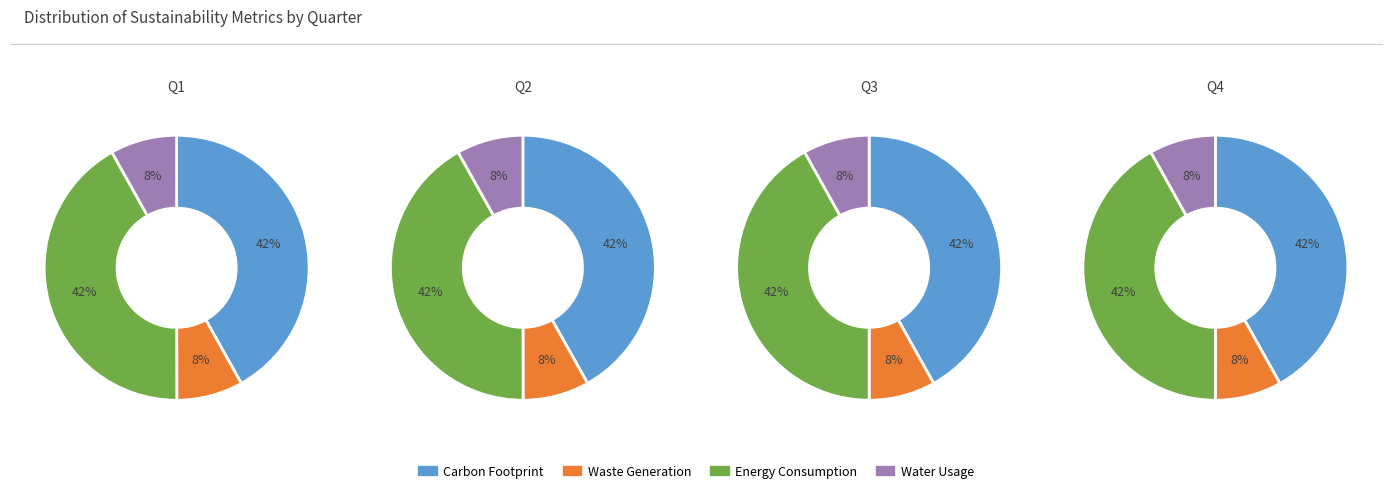

Does 0 represent more than half of the total?

No